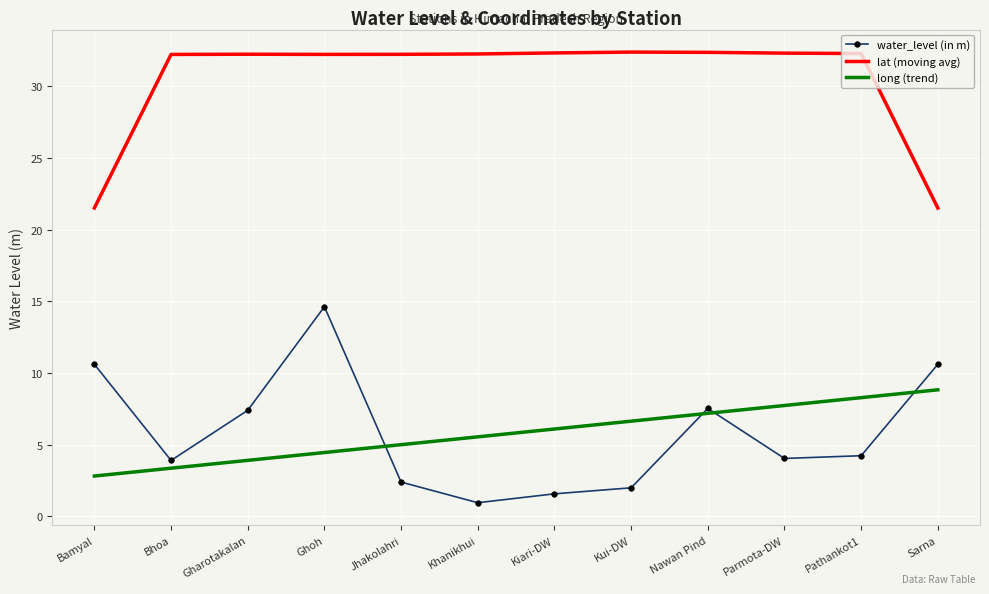

The value of lat (moving avg) at Sarna is 21.5. True or false?

True